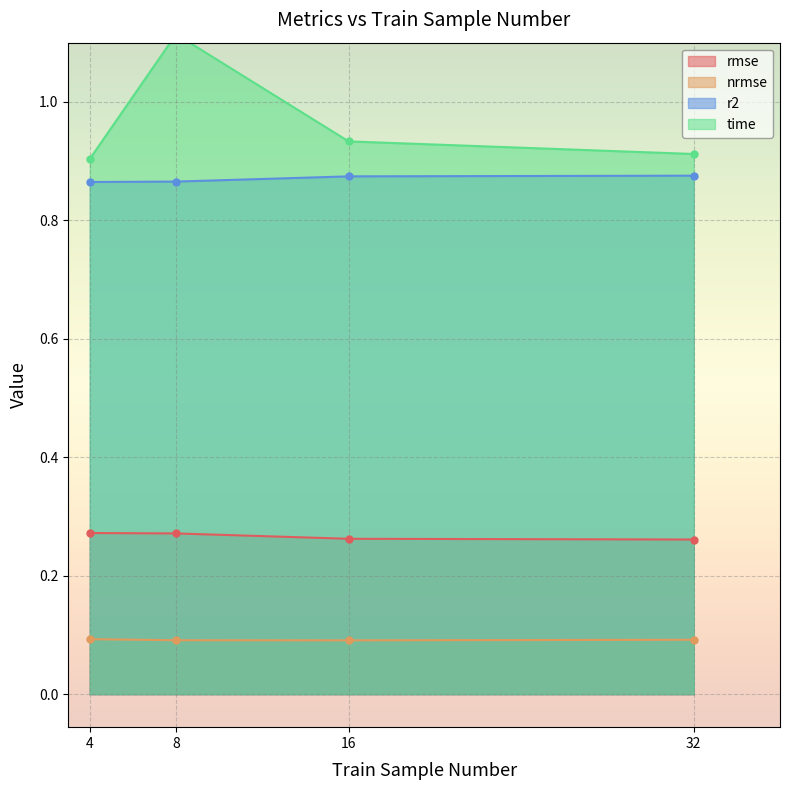

What is the smallest value displayed?

0.1